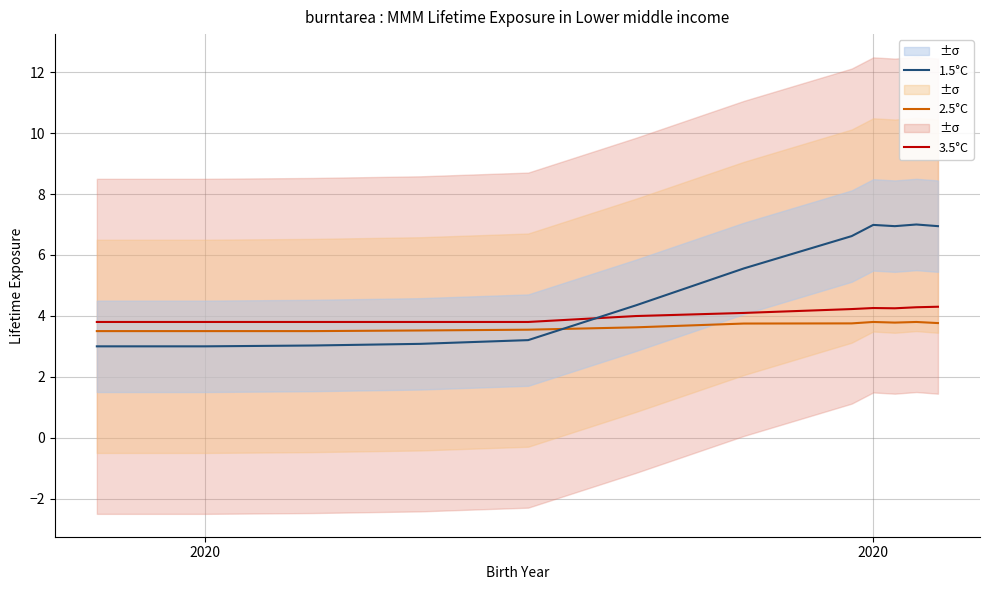

The value of 1.5°C at 5 is 1.1. True or false?

False